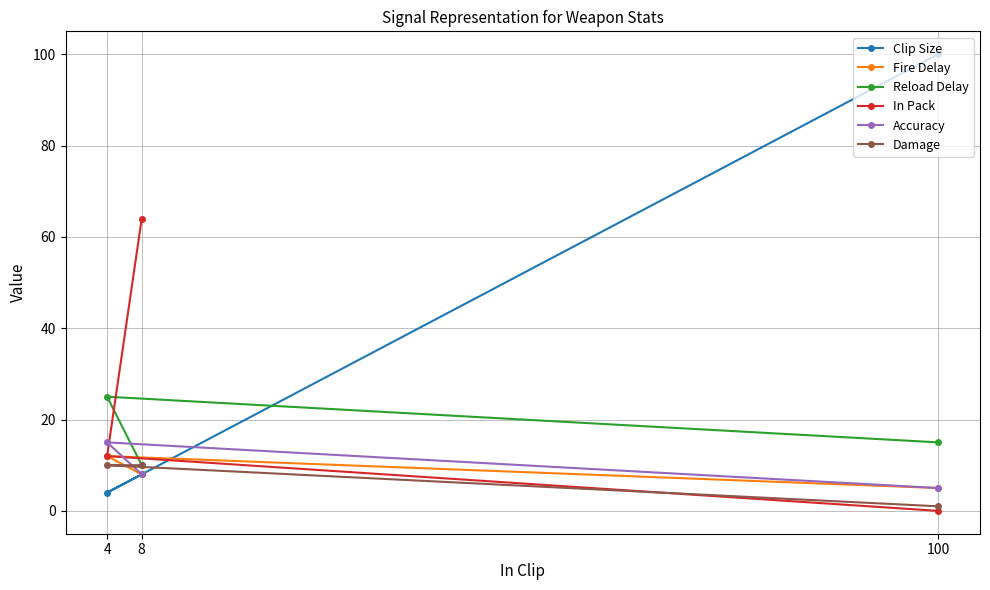

Which category has the highest value in the Reload Delay series?

4